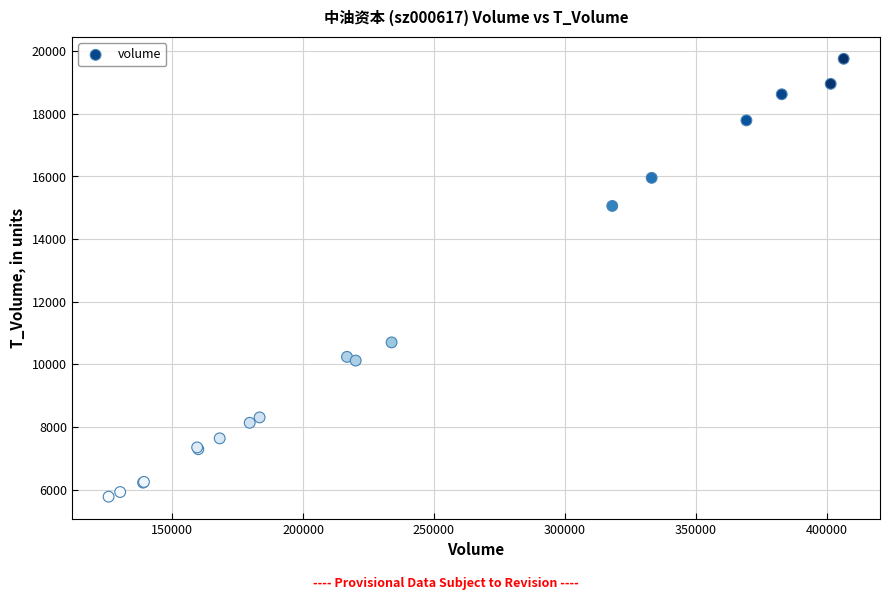

What Y value in the scatter plot is closest to 12767?

10702